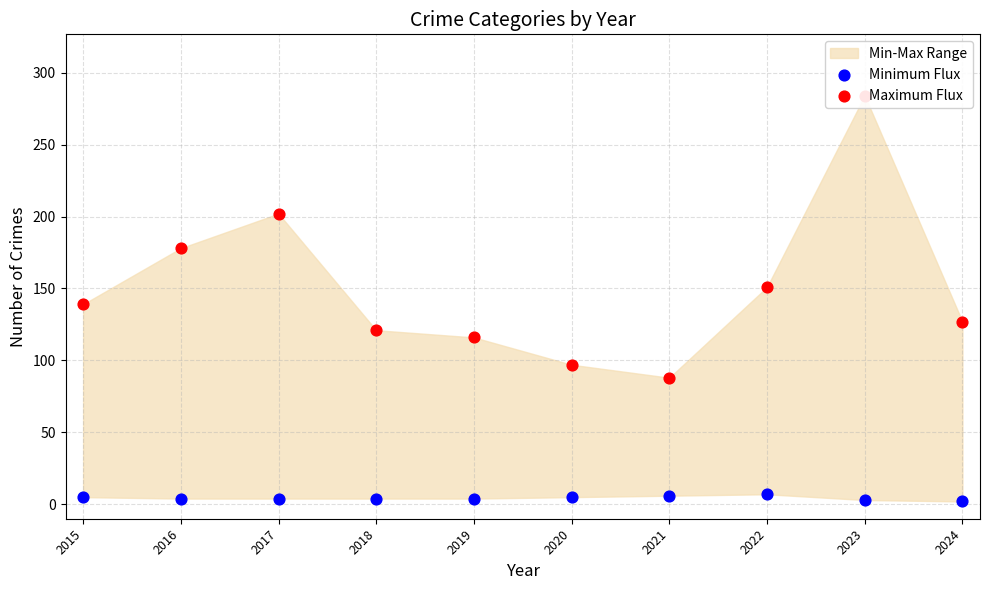

At how many categories does at least one series exceed 55?

10